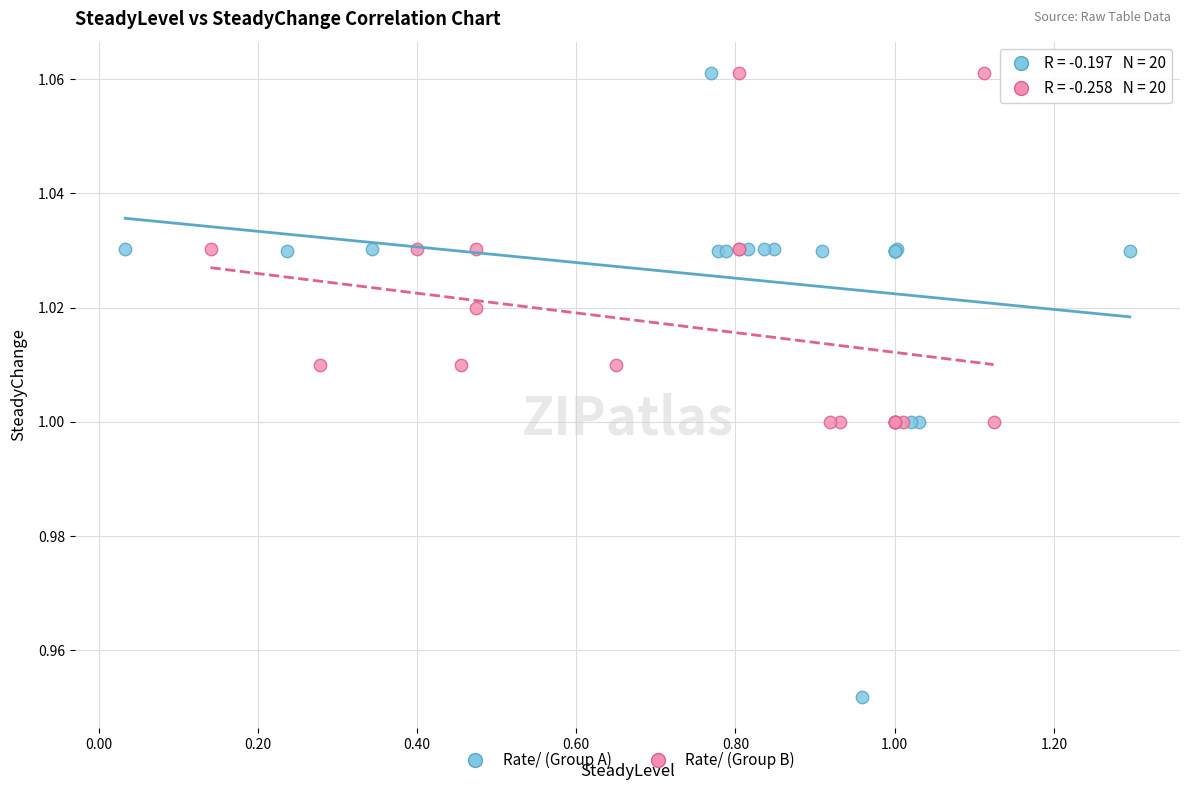

Which series contains the lowest Y value?

Rate/ (Group A)